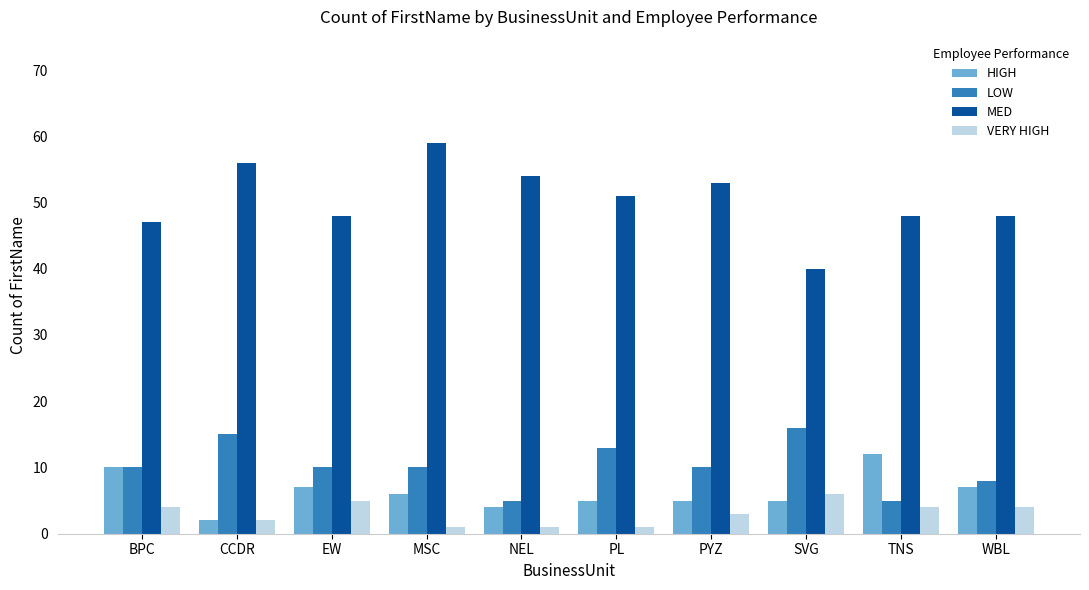

What is the maximum value for MED?

59